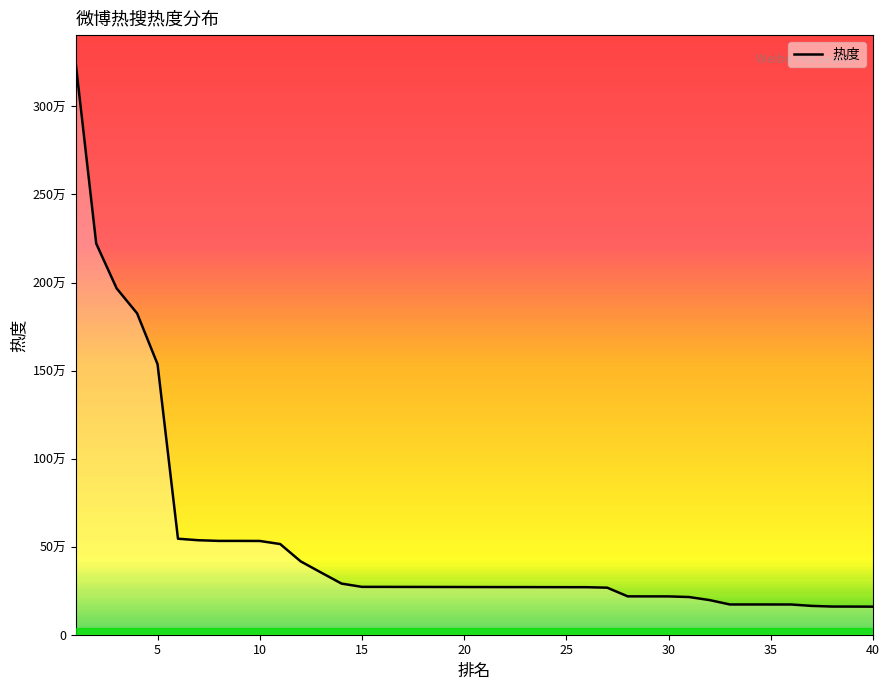

At which category does the chart reach its minimum across all series?

40